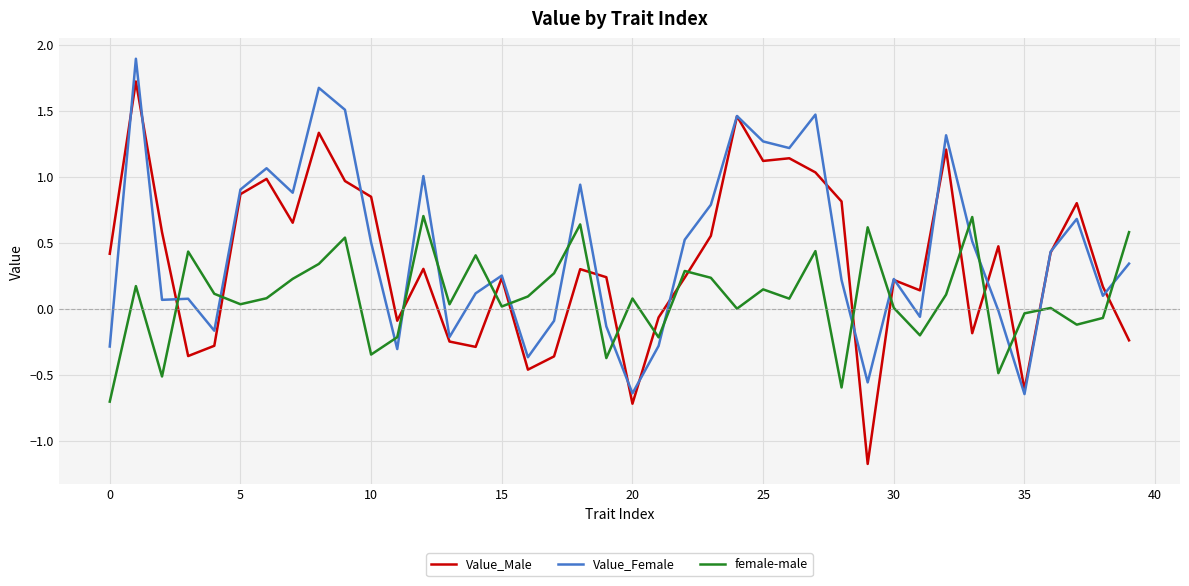

List the series in order of their peak value, highest first.

Value_Female, Value_Male, female-male